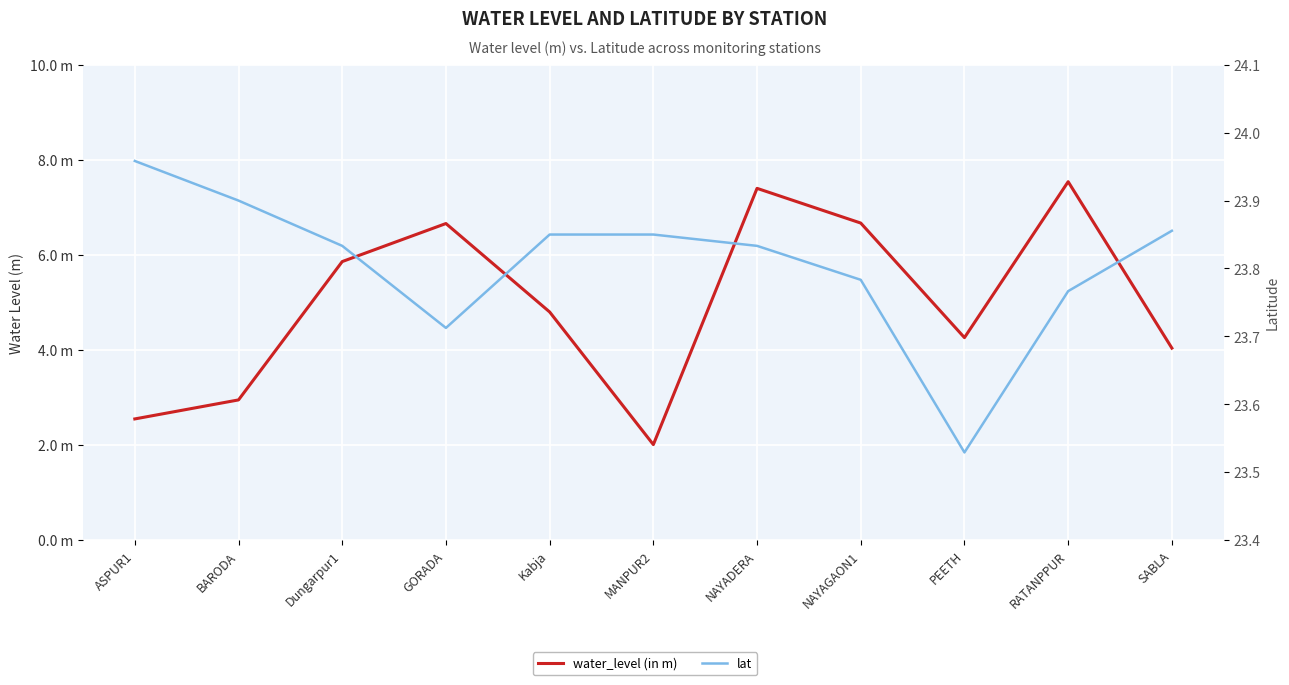

What are all the series names shown in the legend?

water_level (in m), lat